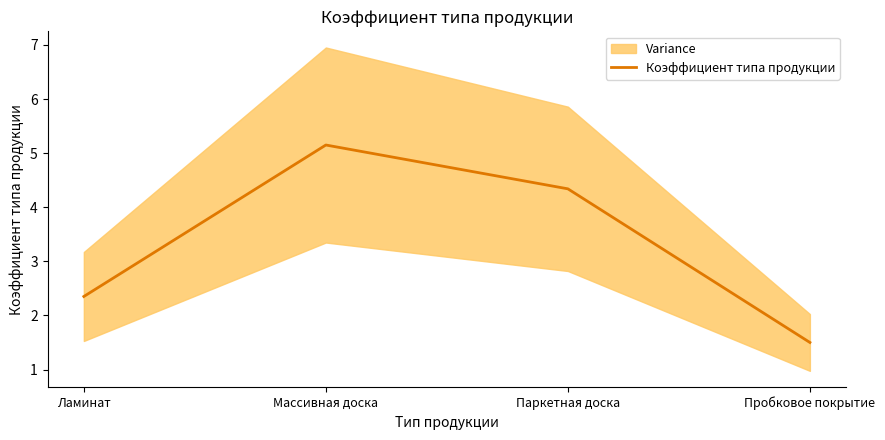

Which category has the highest value across all series?

Массивная доска